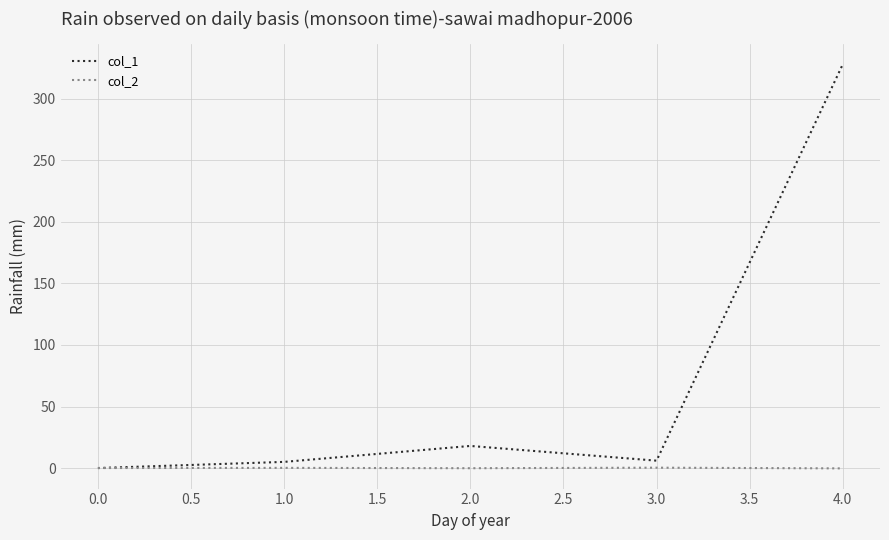

How many distinct data groups are displayed?

2